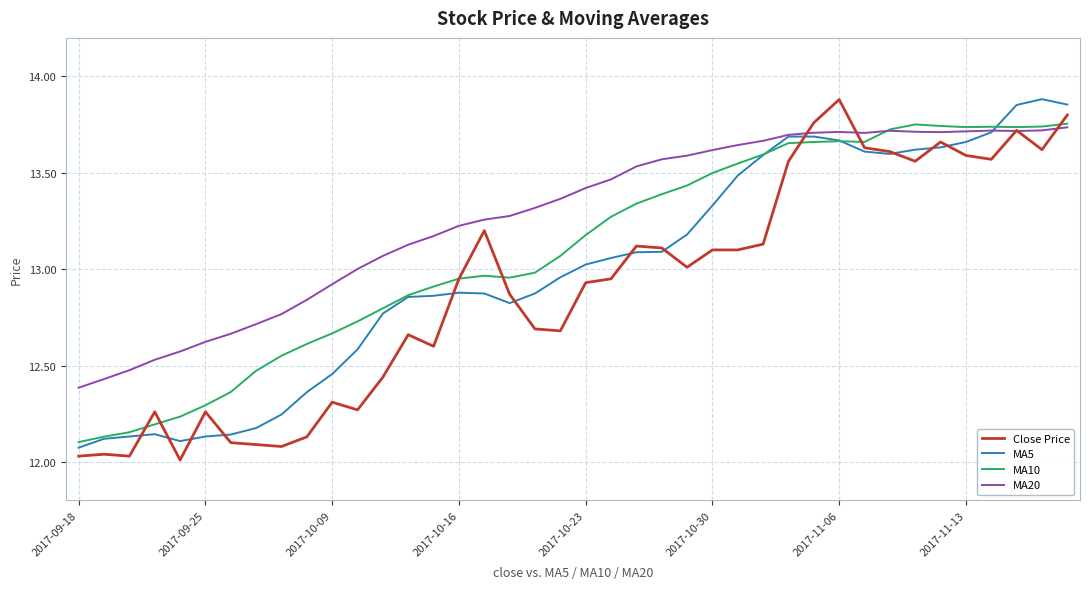

Rank the series by their average value, from lowest to highest.

Close Price, MA5, MA10, MA20